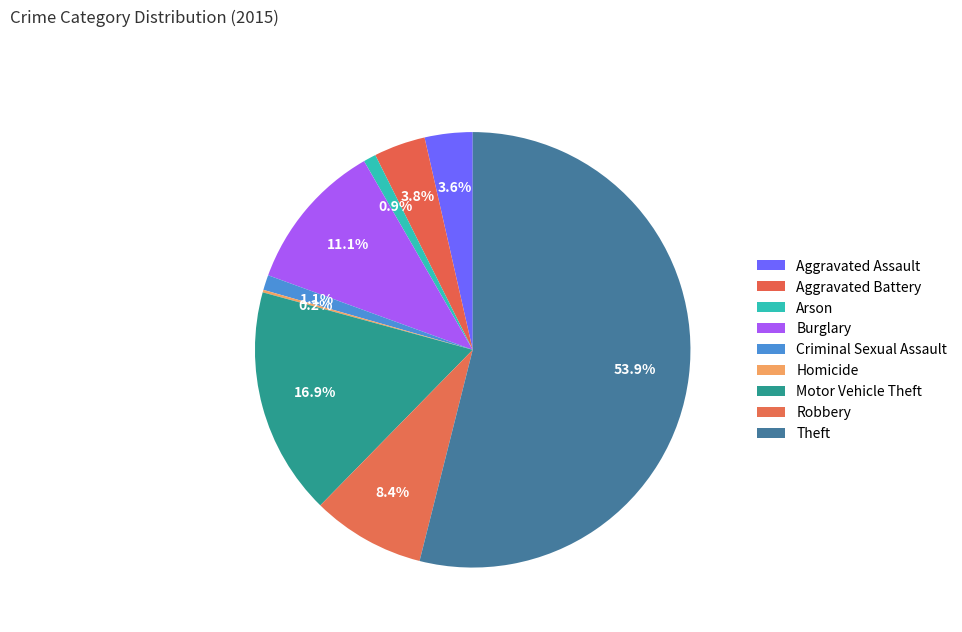

Is it true that Homicide is 0% of the pie?

True